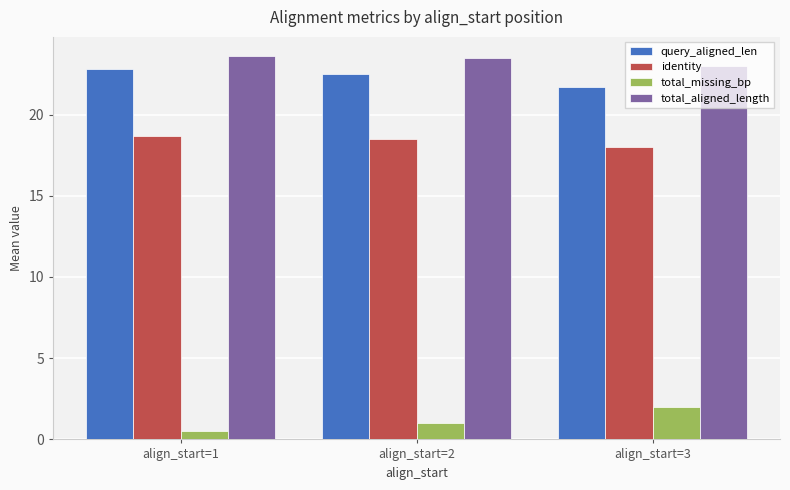

Rank the series at align_start=2 from lowest to highest value.

total_missing_bp, identity, query_aligned_len, total_aligned_length